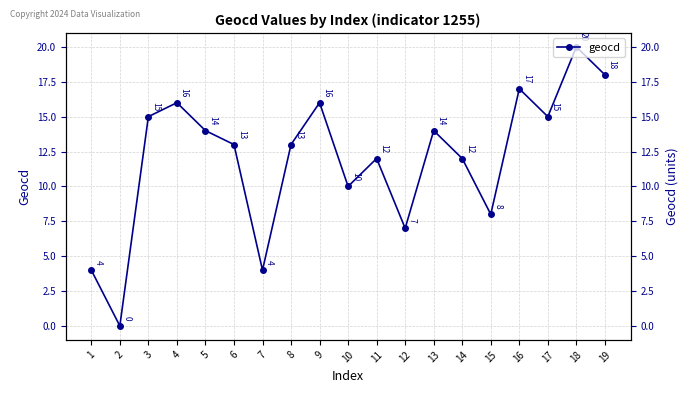

How many interior local peaks (higher than both neighbors) does the data have?

6